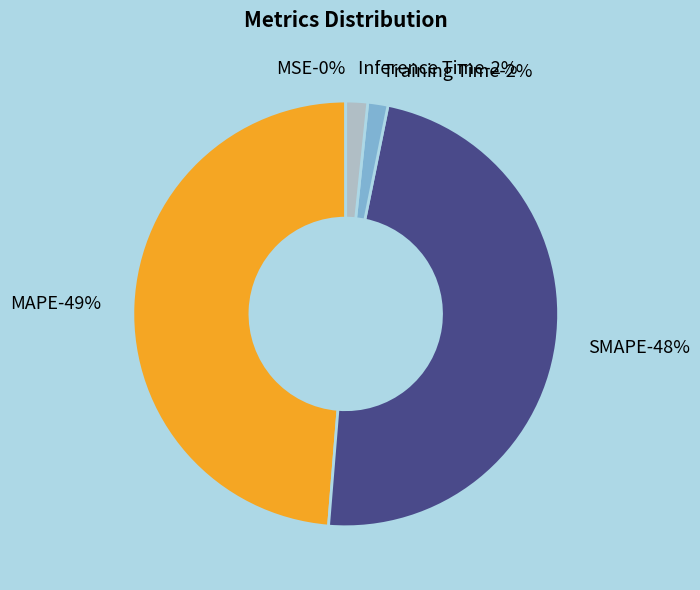

Between Inference Time and Training Time, which is larger?

Inference Time